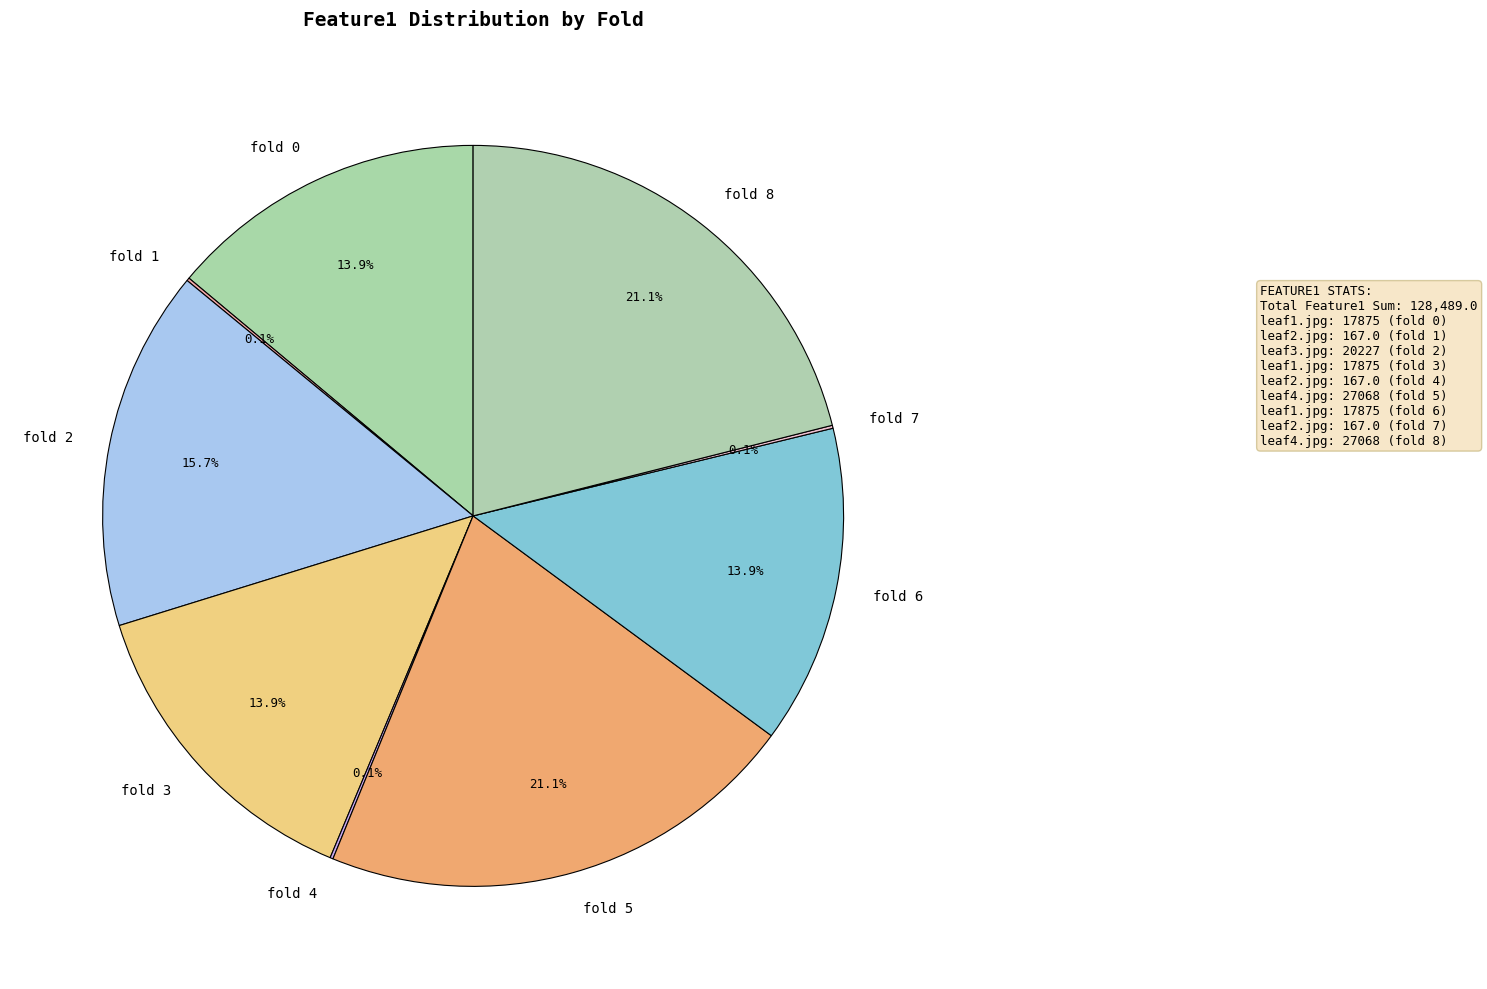

What is the ratio of the value at fold 6 to the value at fold 2?

0.9